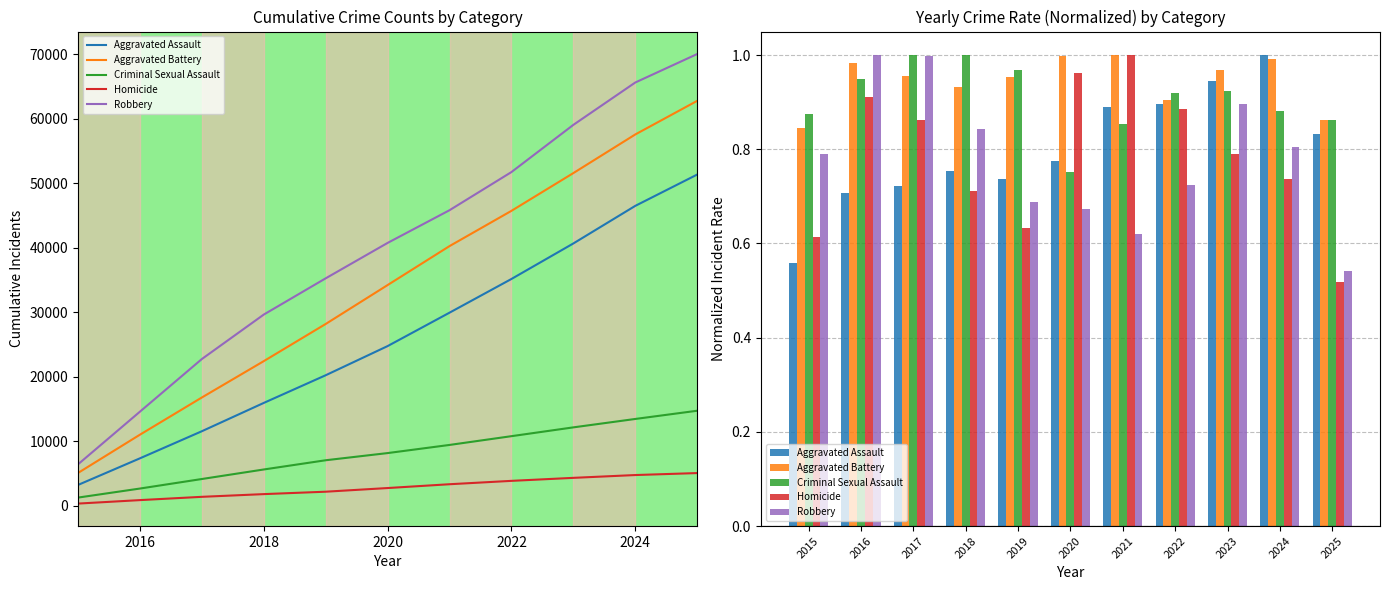

Which series has the largest range (max minus min)?

Homicide